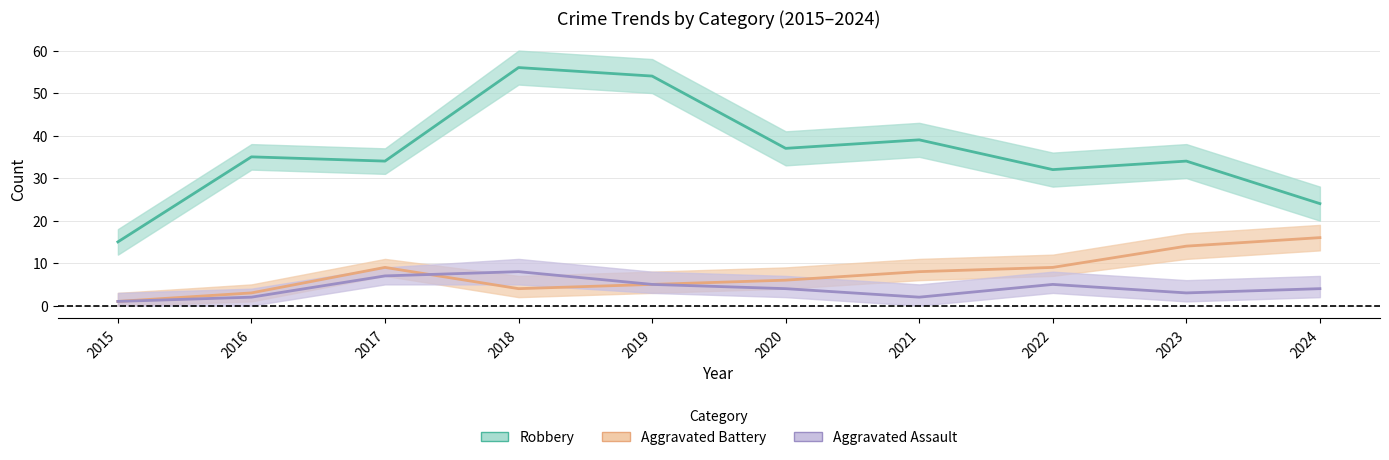

At which label does Aggravated Assault first exceed 4?

2017